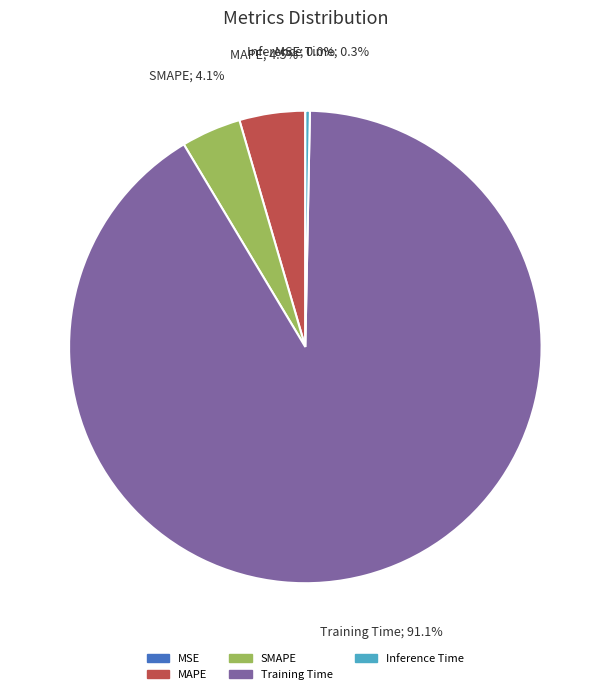

What is the majority slice?

Training Time